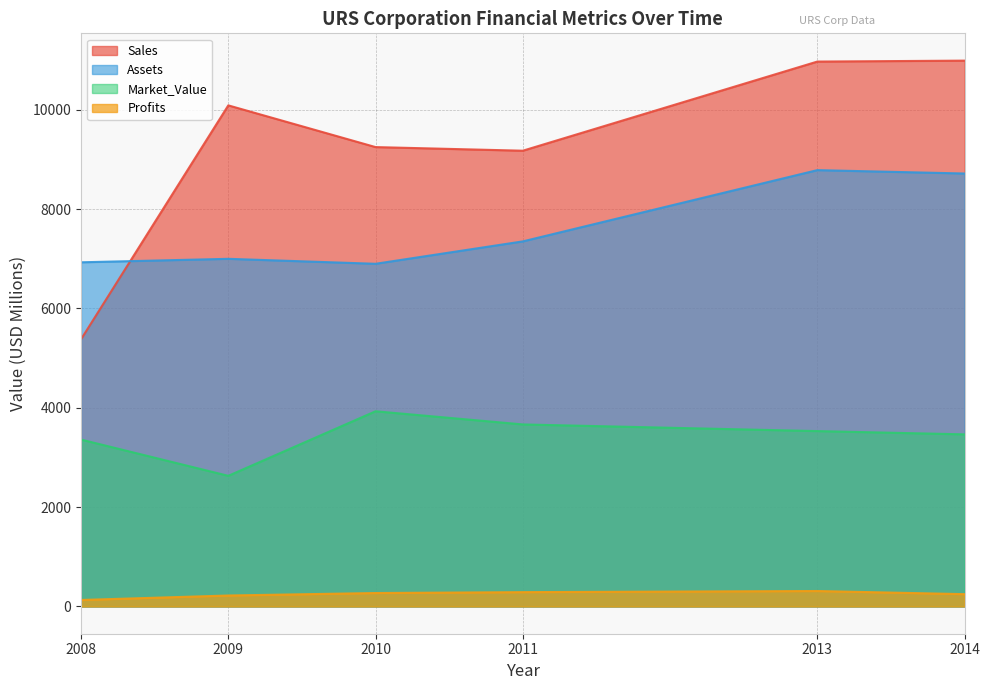

What are all the series names shown in the legend?

Sales, Assets, Market_Value, Profits